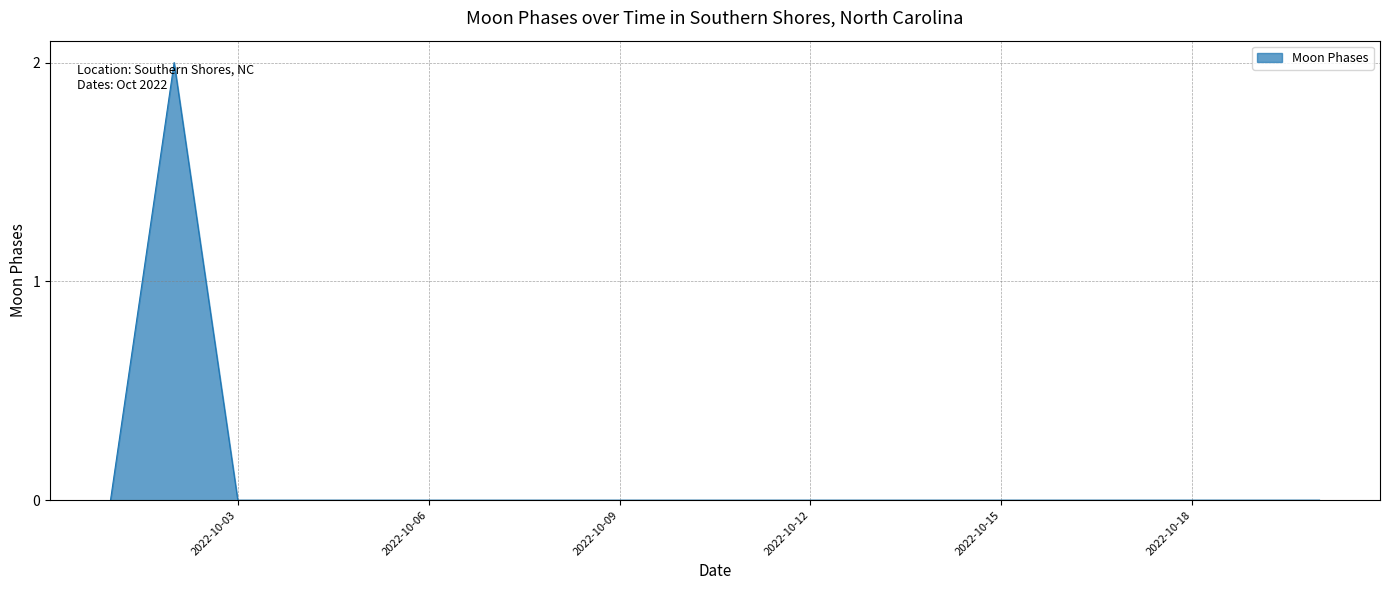

How many distinct data groups are displayed?

1